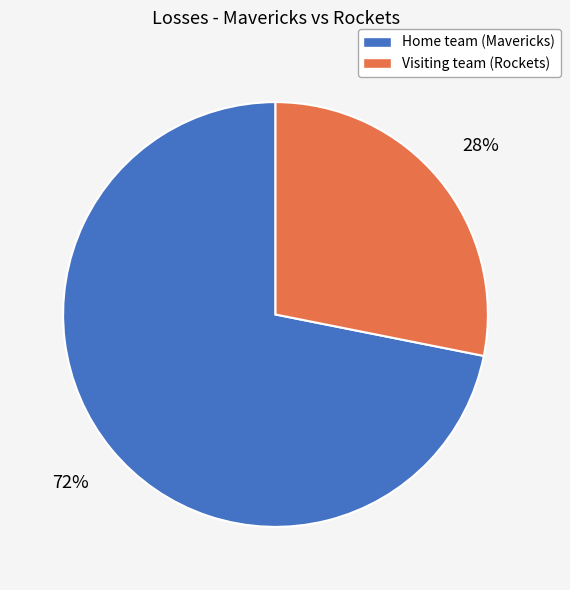

What percentage is the Visiting team (Rockets) slice, to the nearest percent?

28%